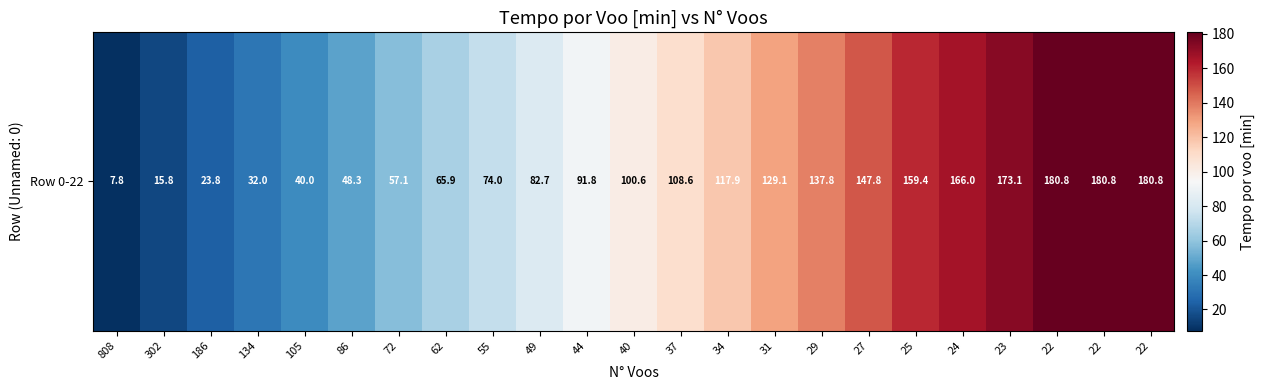

What is the smallest value displayed?

7.8